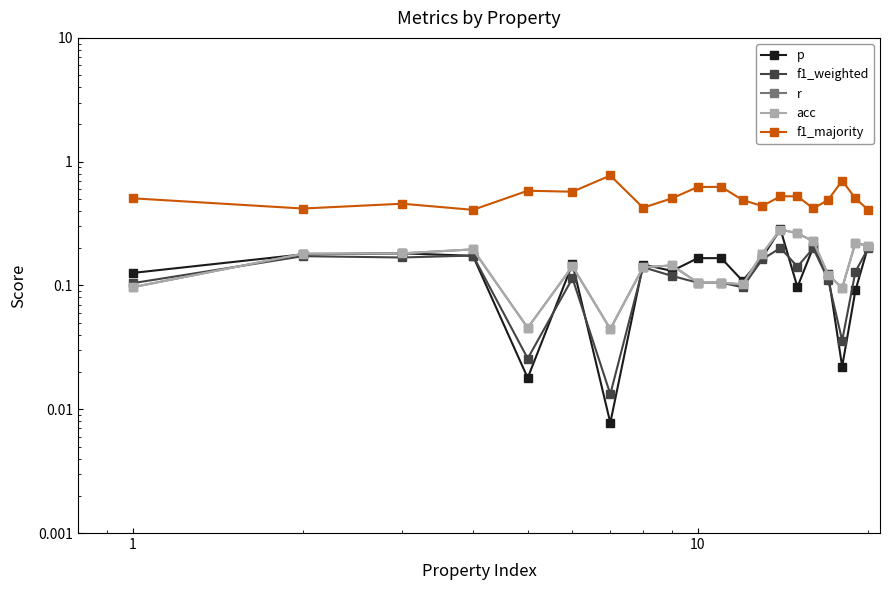

Is the value of p at 19 greater than the value of f1_majority at 10?

No